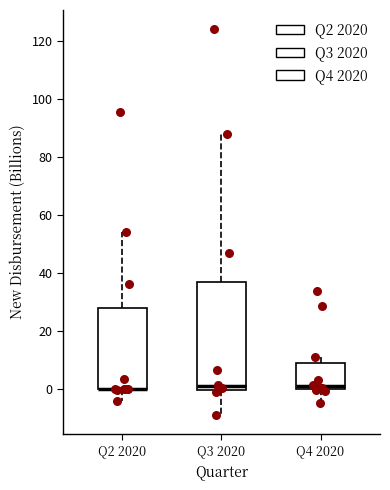

Reading left to right, transcribe this box plot: for each box, give where its median line is, the range the box spans, and where its two whiskers end, as read against the y-axis. The values are not printed on the chart, so give them approximately, as read against the axis.

Q2 2020: median 0 (drawn on the box's lower edge), box 0 to 28, whiskers -4 to 54
Q3 2020: median 2, box 0 to 36, whiskers -8 to 88
Q4 2020: median 0 (just above the box's lower edge), box 0 to 8, whiskers -4 to 10